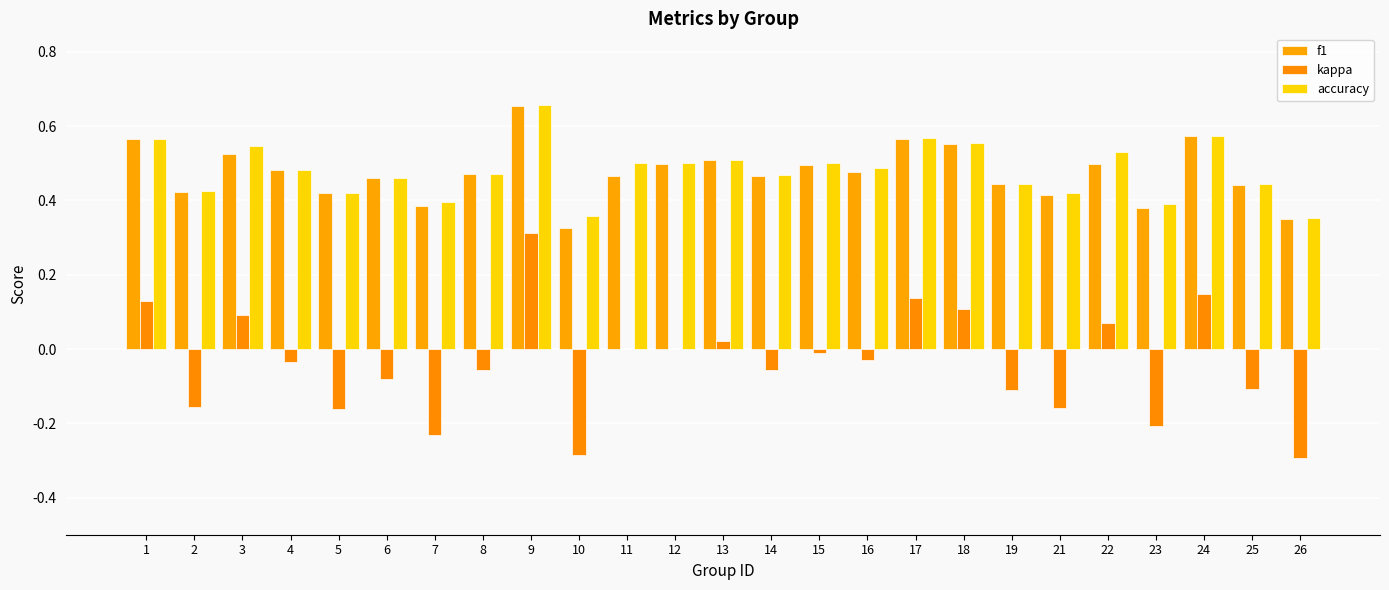

Rank the series at 14 from lowest to highest value.

kappa, f1, accuracy